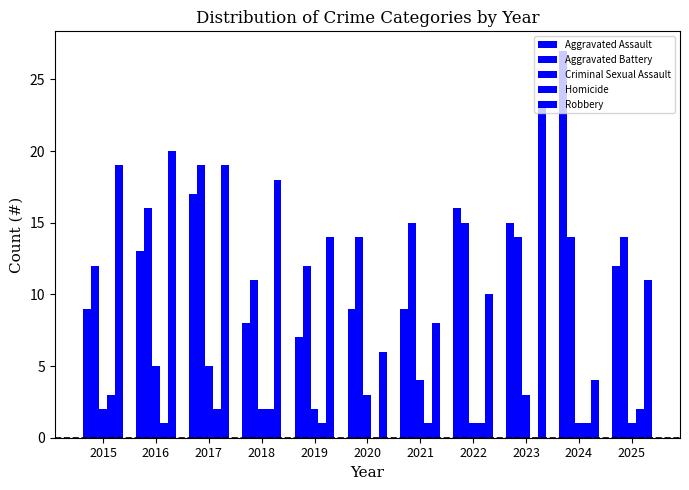

Are the bars horizontal?

No